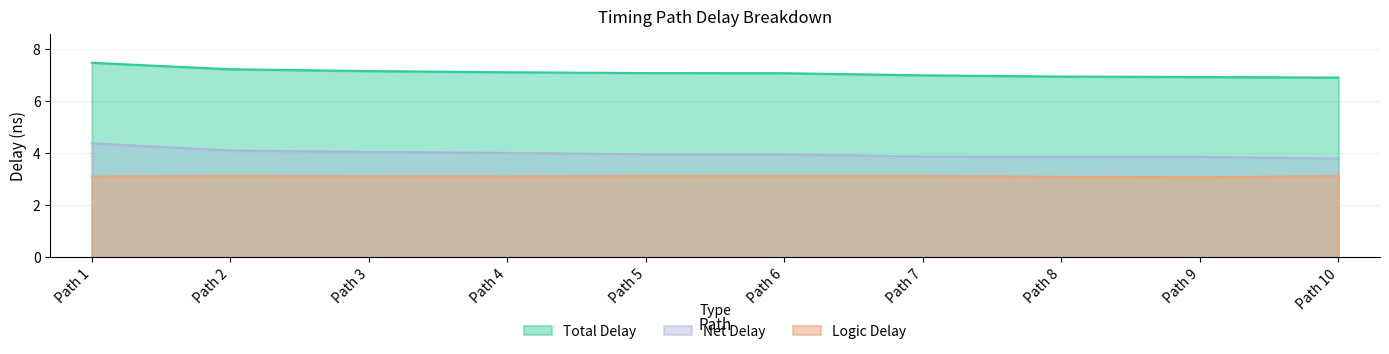

What are all the series names shown in the legend?

Total Delay, Net Delay, Logic Delay